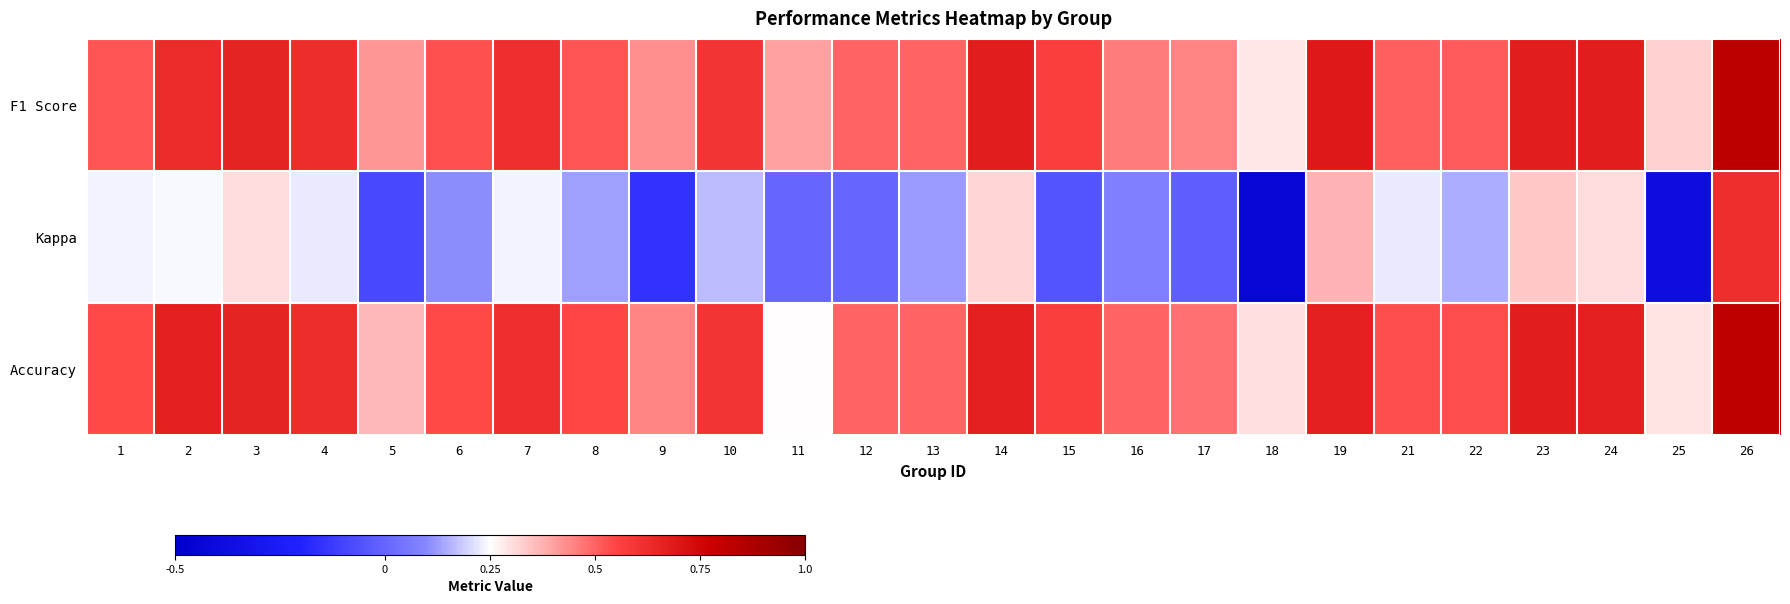

Count the number of data series in this chart.

3